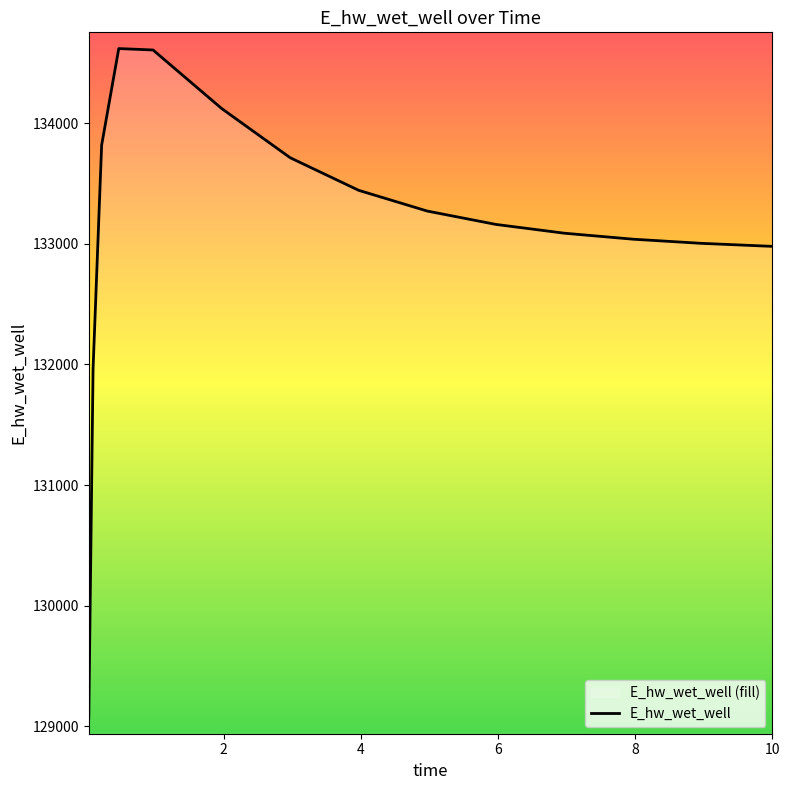

What is the greatest value displayed?

134619.5